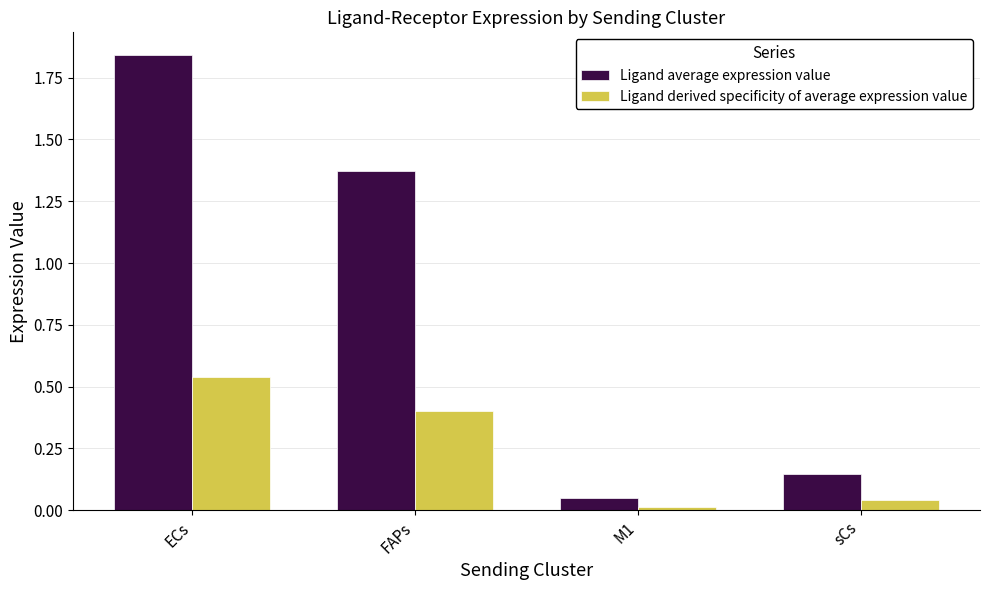

How many values in the Ligand average expression value series exceed 1?

2